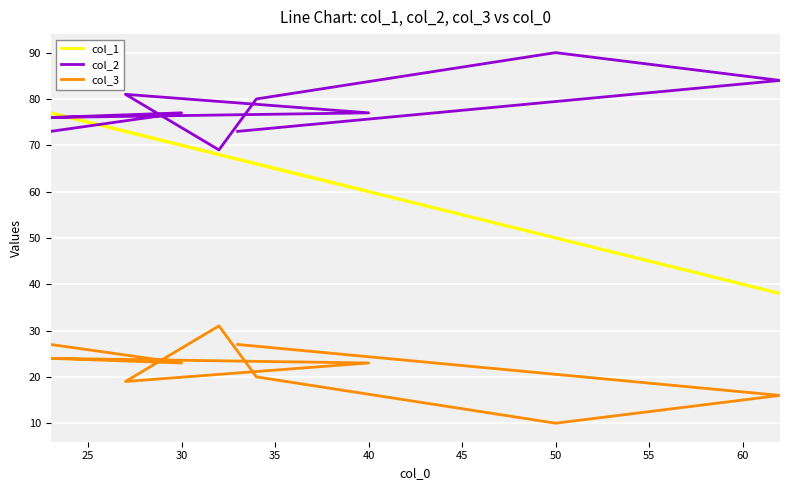

How many values in the col_3 series are below 23?

4